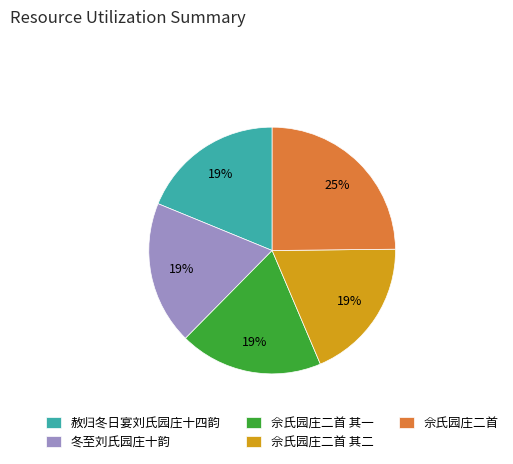

Is there any slice that represents more than half of the pie?

No